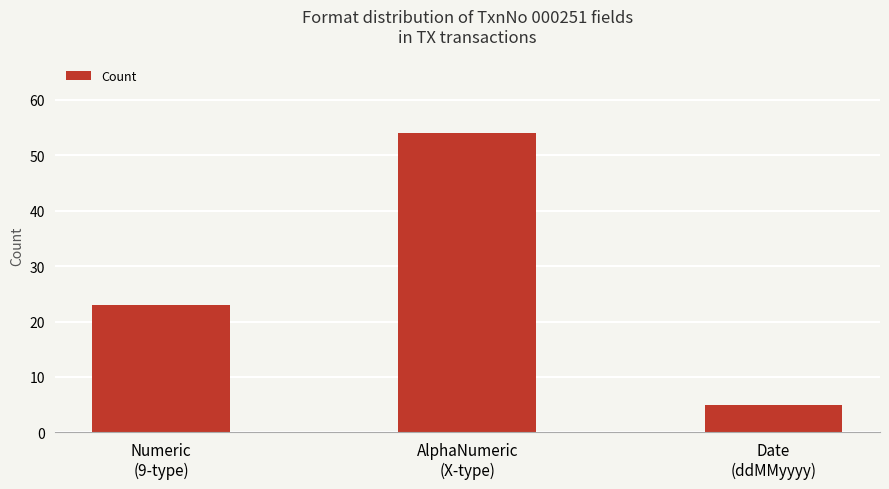

Reading left to right, transcribe all the data shown in this chart.

Numeric
(9-type)=23	AlphaNumeric
(X-type)=54	Date
(ddMMyyyy)=5